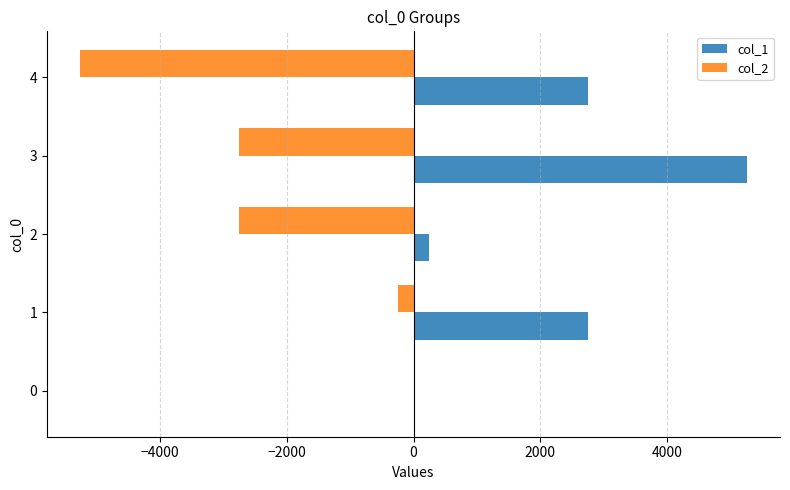

Is the value of col_1 at 1 greater than the value of col_2 at 0?

Yes